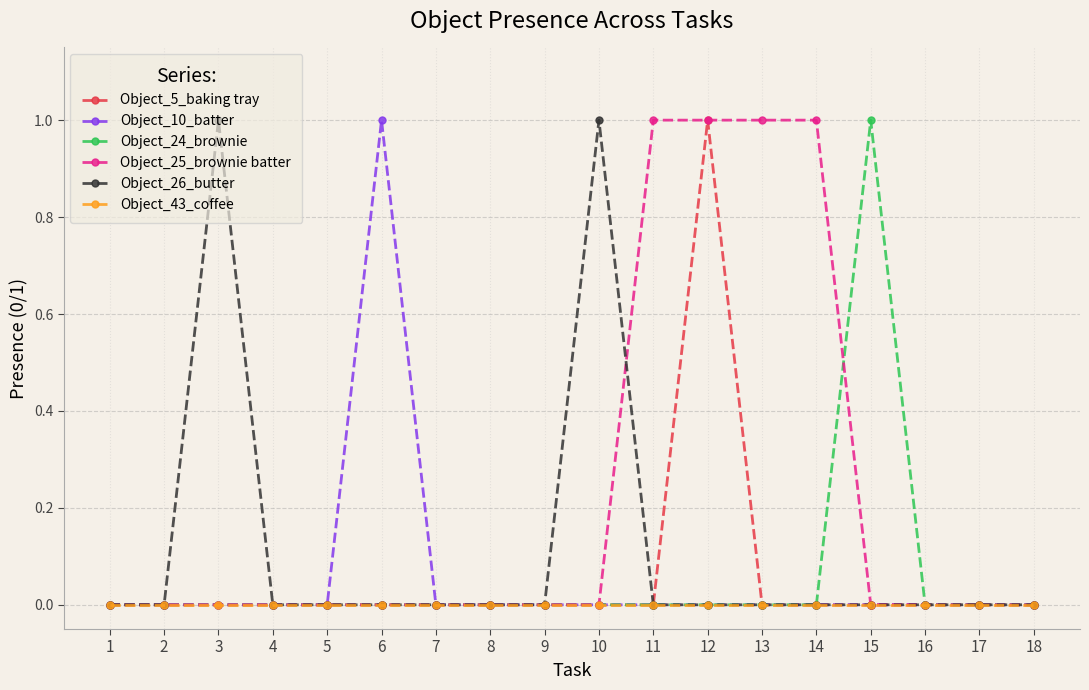

Reading left to right, what are all the values shown in this chart?

Object_5_baking tray: 1=0	2=0	3=0	4=0	5=0	6=0	7=0	8=0	9=0	10=0	11=0	12=1	13=0	14=0	15=0	16=0	17=0	18=0
Object_10_batter: 1=0	2=0	3=0	4=0	5=0	6=1	7=0	8=0	9=0	10=0	11=0	12=0	13=0	14=0	15=0	16=0	17=0	18=0
Object_24_brownie: 1=0	2=0	3=0	4=0	5=0	6=0	7=0	8=0	9=0	10=0	11=0	12=0	13=0	14=0	15=1	16=0	17=0	18=0
Object_25_brownie batter: 1=0	2=0	3=0	4=0	5=0	6=0	7=0	8=0	9=0	10=0	11=1	12=1	13=1	14=1	15=0	16=0	17=0	18=0
Object_26_butter: 1=0	2=0	3=1	4=0	5=0	6=0	7=0	8=0	9=0	10=1	11=0	12=0	13=0	14=0	15=0	16=0	17=0	18=0
Object_43_coffee: 1=0	2=0	3=0	4=0	5=0	6=0	7=0	8=0	9=0	10=0	11=0	12=0	13=0	14=0	15=0	16=0	17=0	18=0